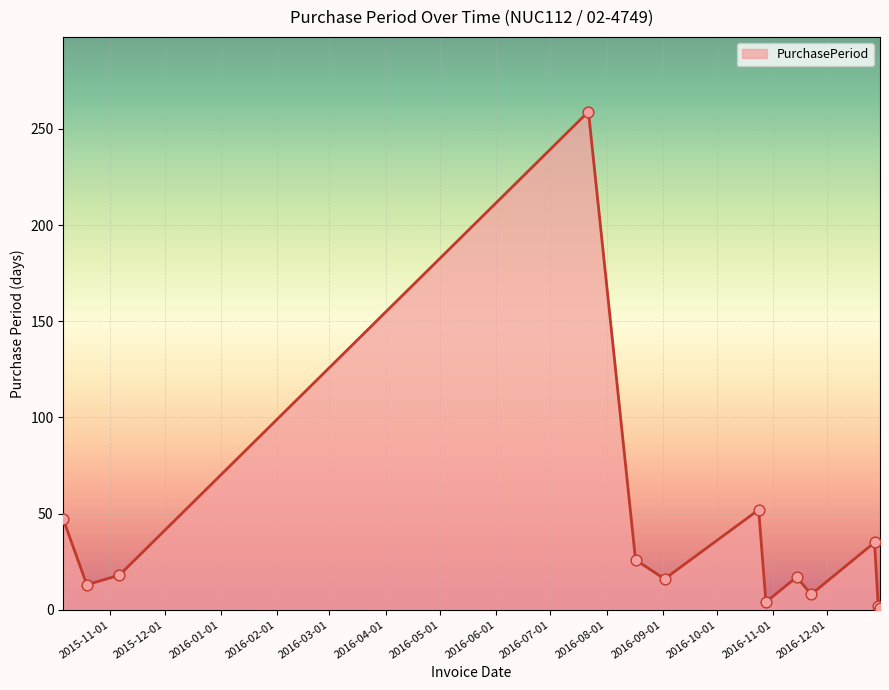

What is the maximum value shown in the chart?

259